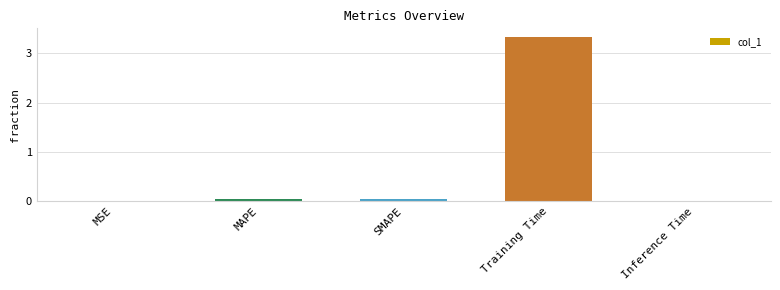

The value at Inference Time is 0.0. True or false?

True